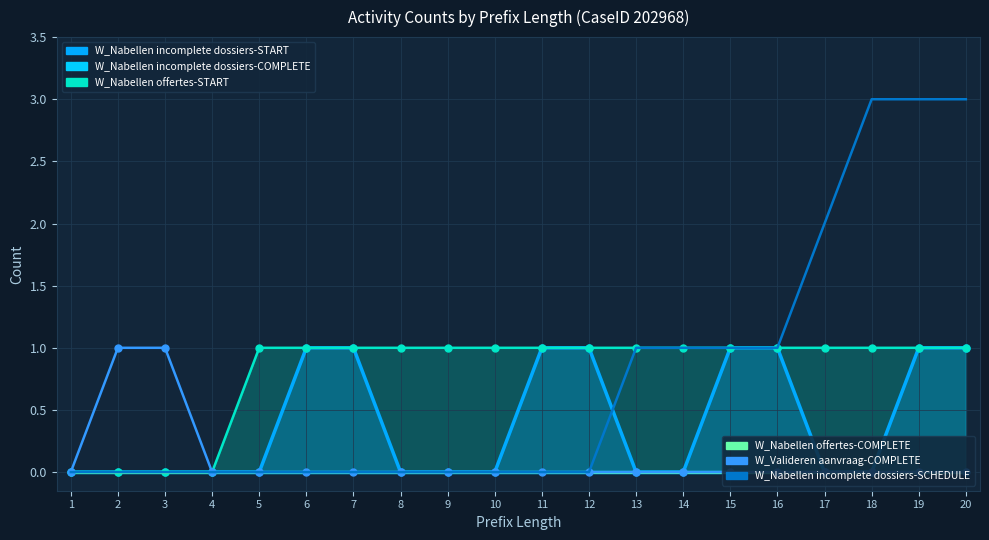

At which label does W_Valideren aanvraag-COMPLETE reach its minimum?

1